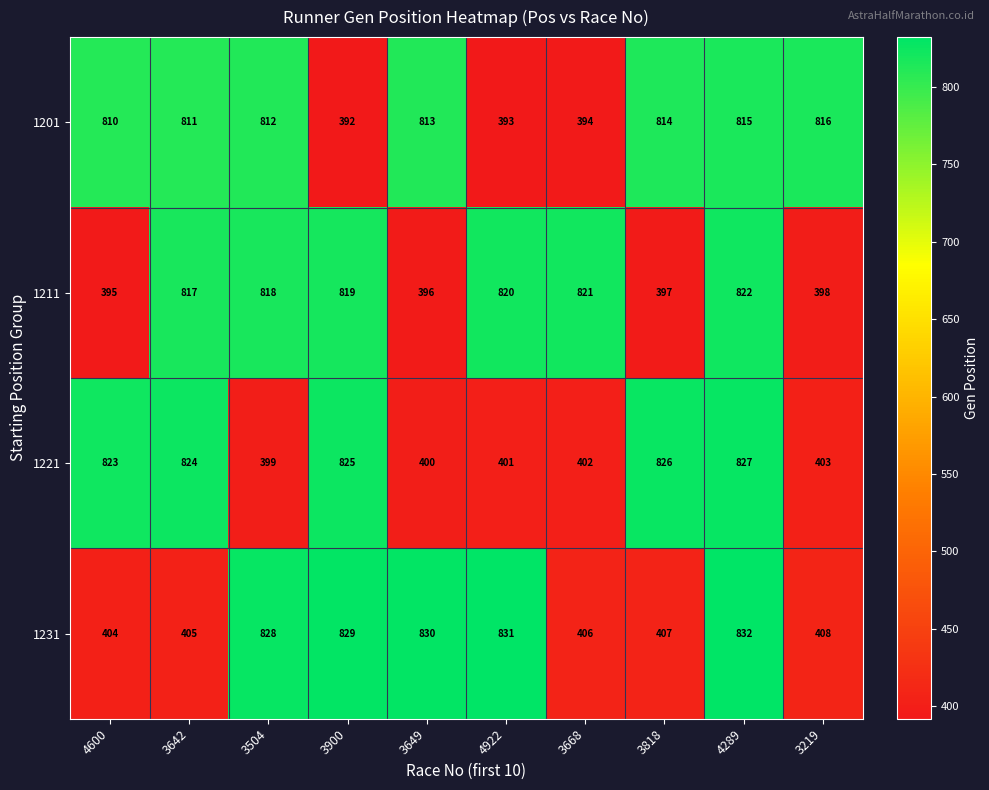

At how many categories does at least one series exceed 595?

10